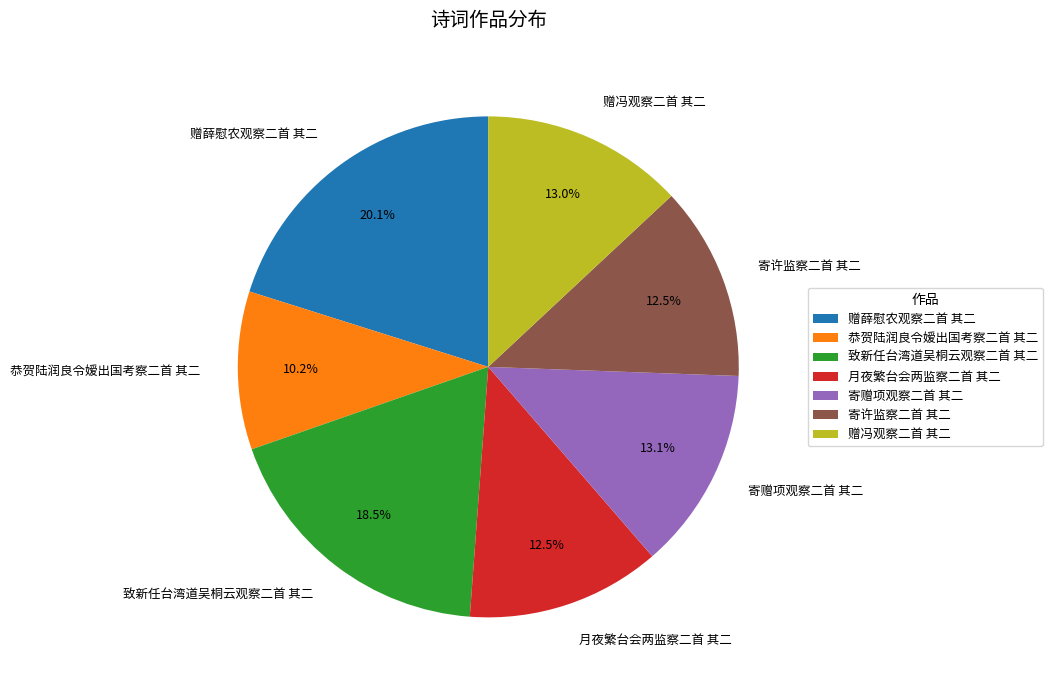

Combined, do 致新任台湾道吴桐云观察二首 其二 and 恭贺陆润良令嫒出国考察二首 其二 account for over 50%?

No